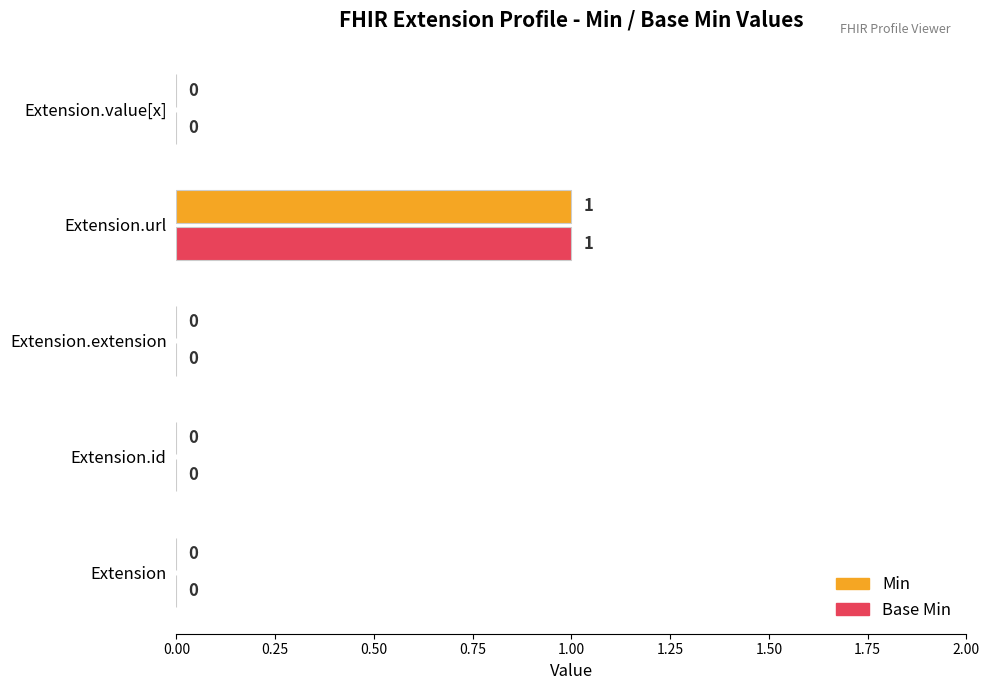

At which category is the sum across all series the highest?

Extension.url